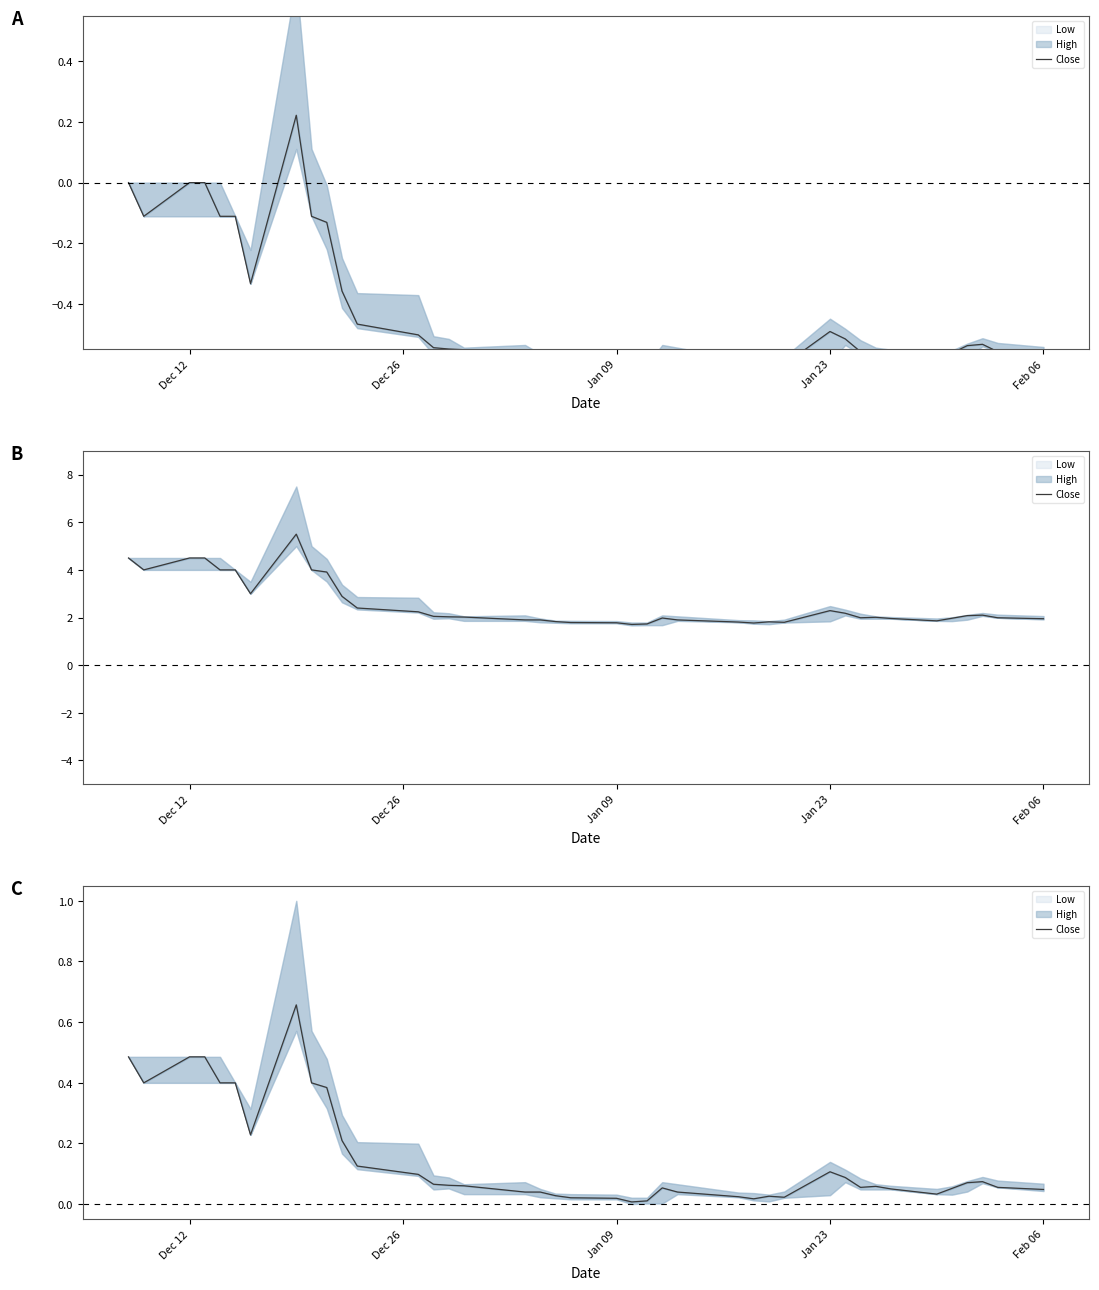

Is this an area chart (filled region under the line)?

No